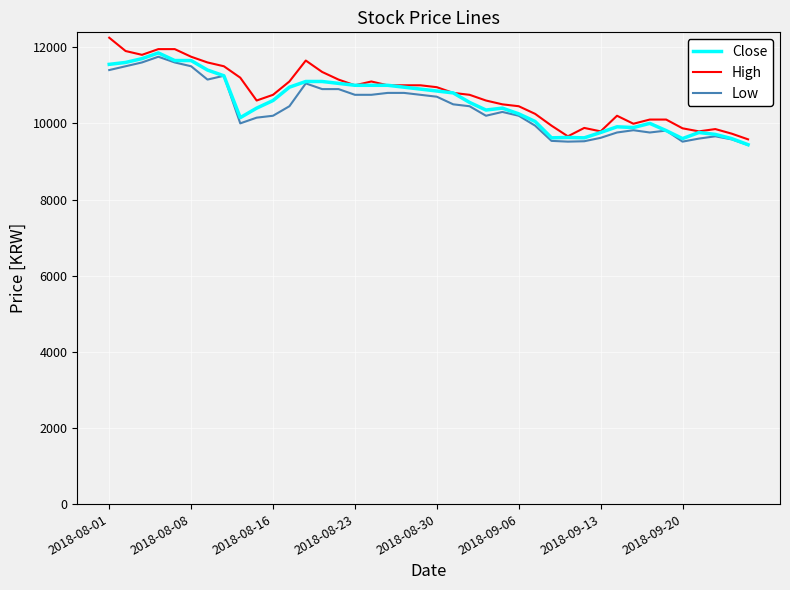

What is the smallest value displayed?

9430